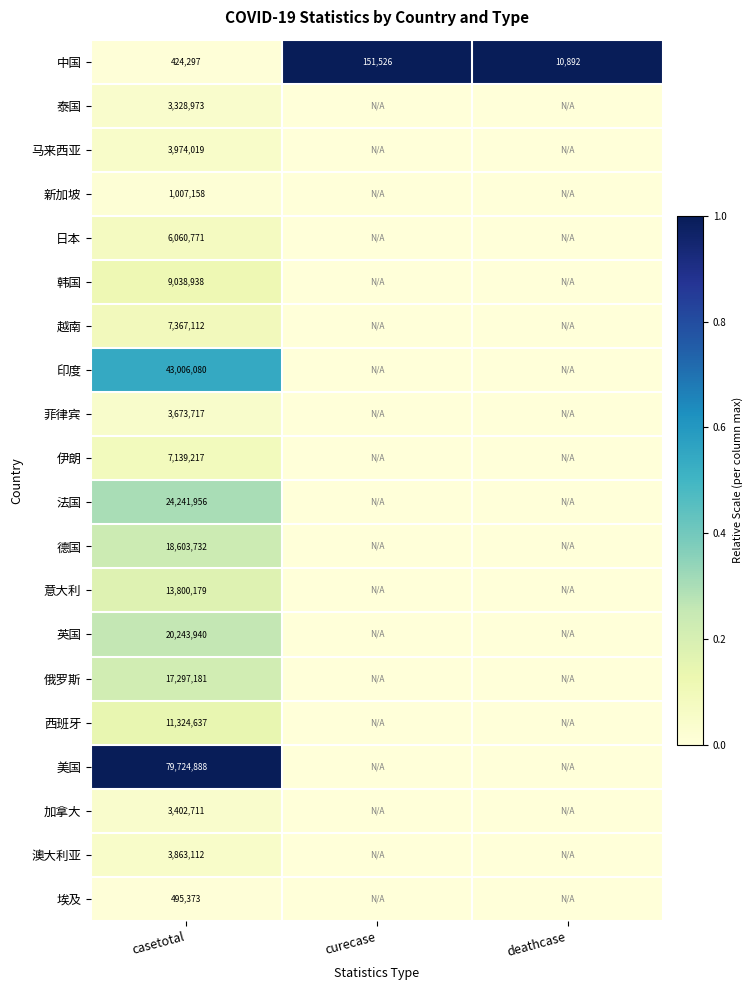

The 法国 series shows 42341399 at casetotal. True or false?

False